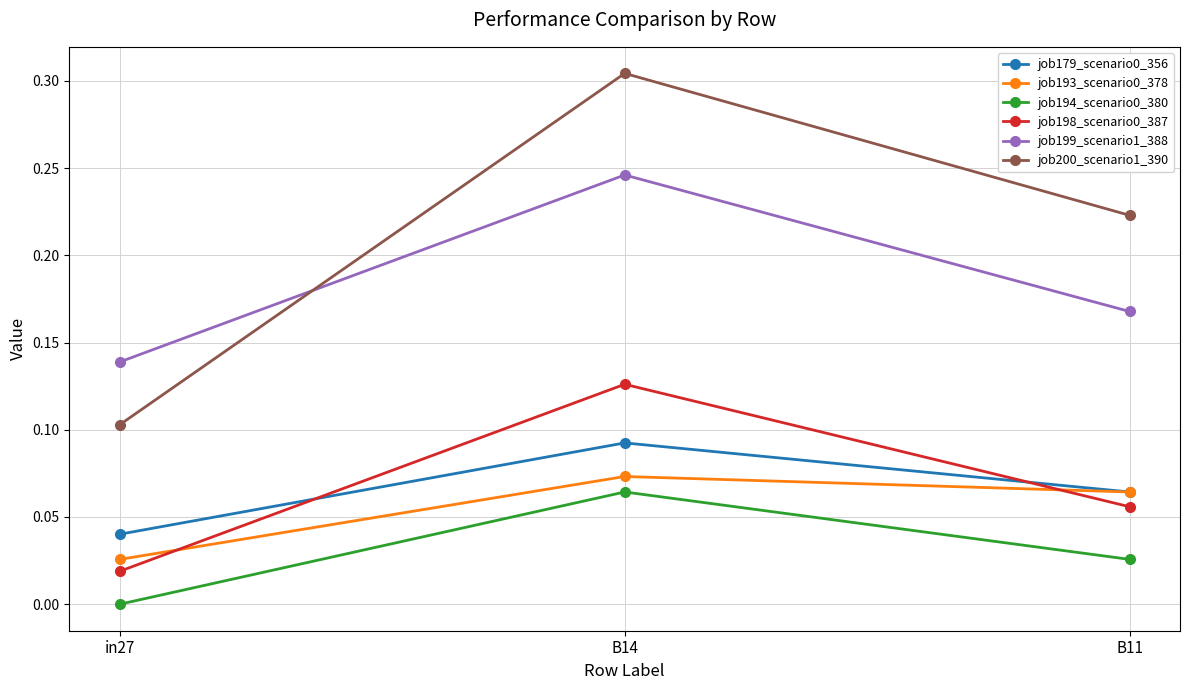

Does the chart have visible grid lines?

Yes